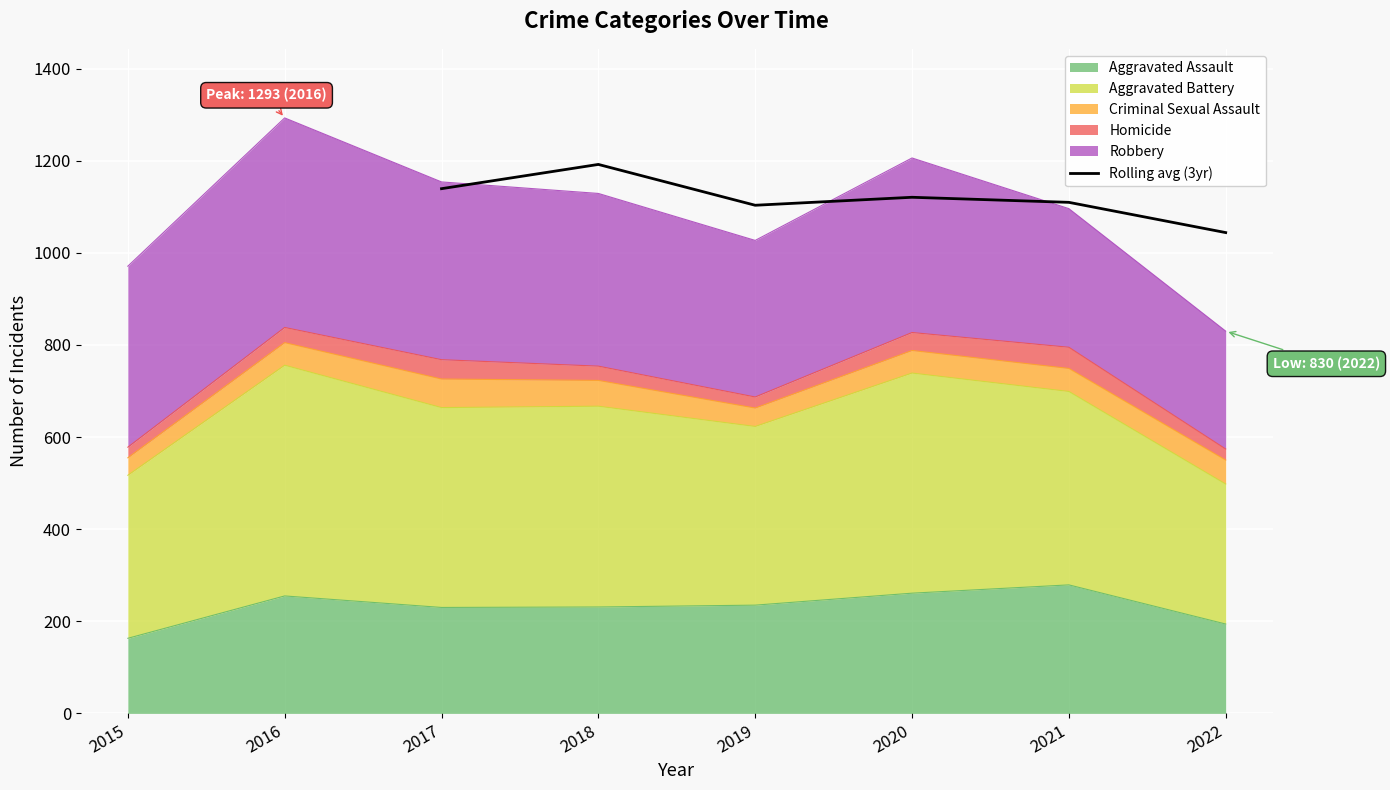

Is it true that Rolling avg (3yr) equals 1109.7 at 2021?

True